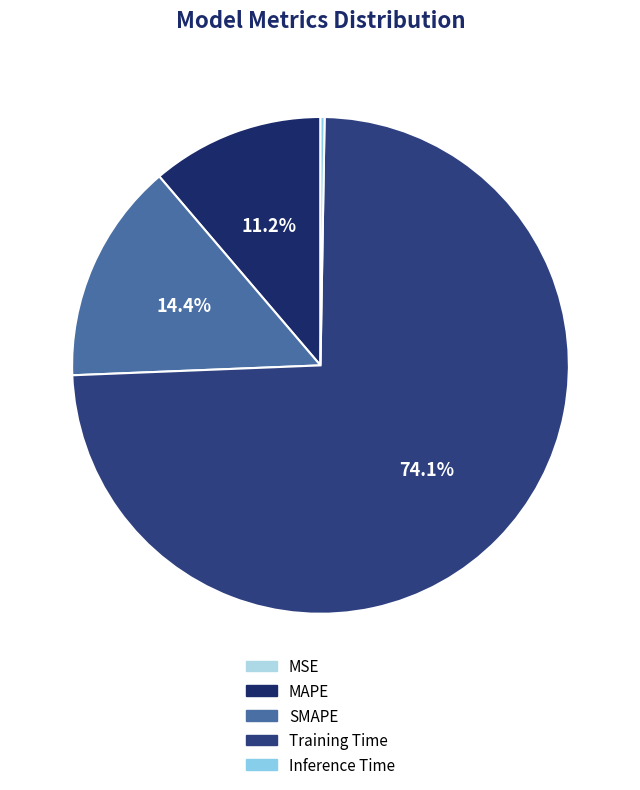

Rank the categories by value from highest to lowest.

Training Time, SMAPE, MAPE, Inference Time, MSE